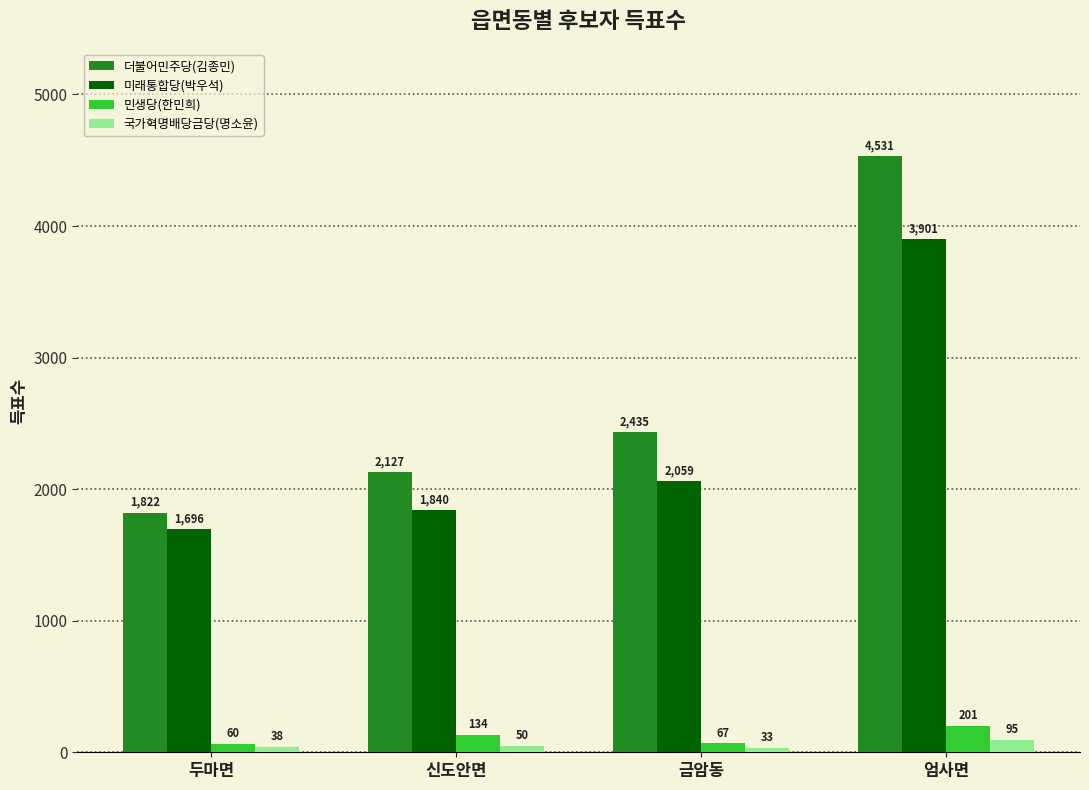

The 더불어민주당(김종민) series shows 1822 at 두마면. True or false?

True